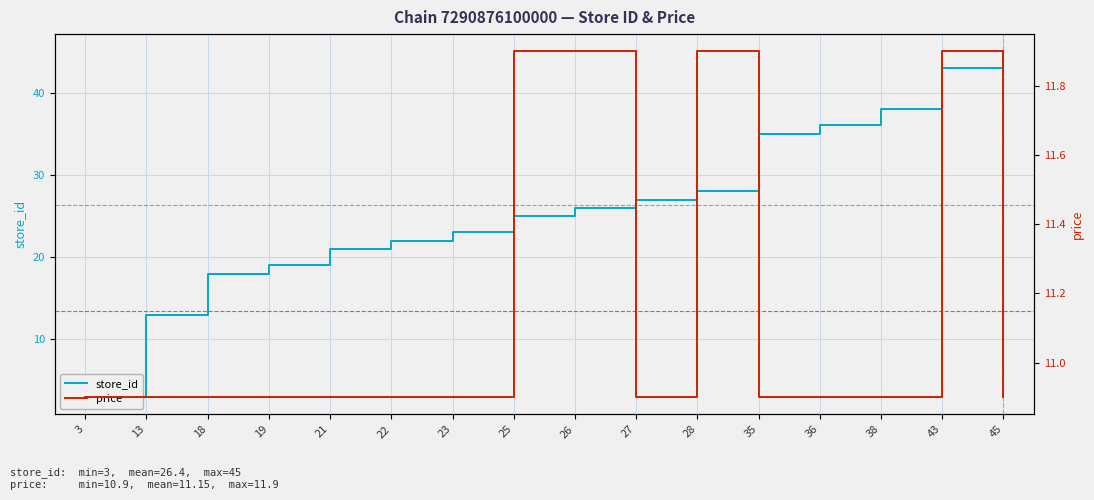

What is the highest value of the store_id series?

45